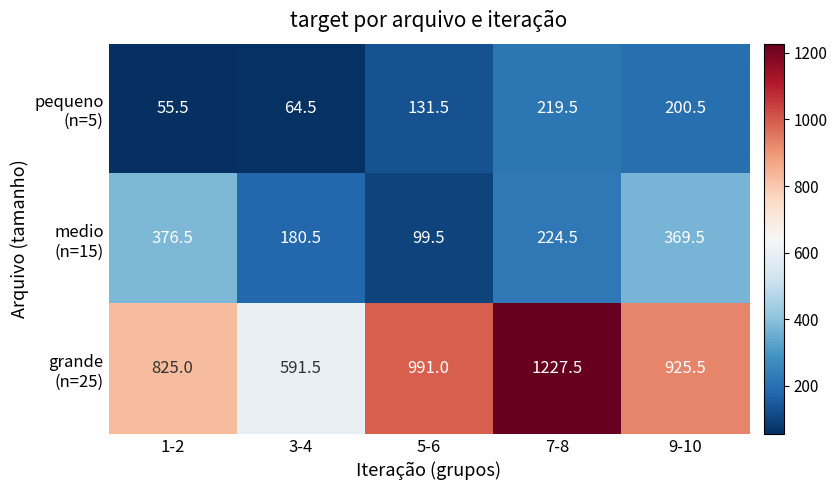

At how many categories does at least one series exceed 515?

5